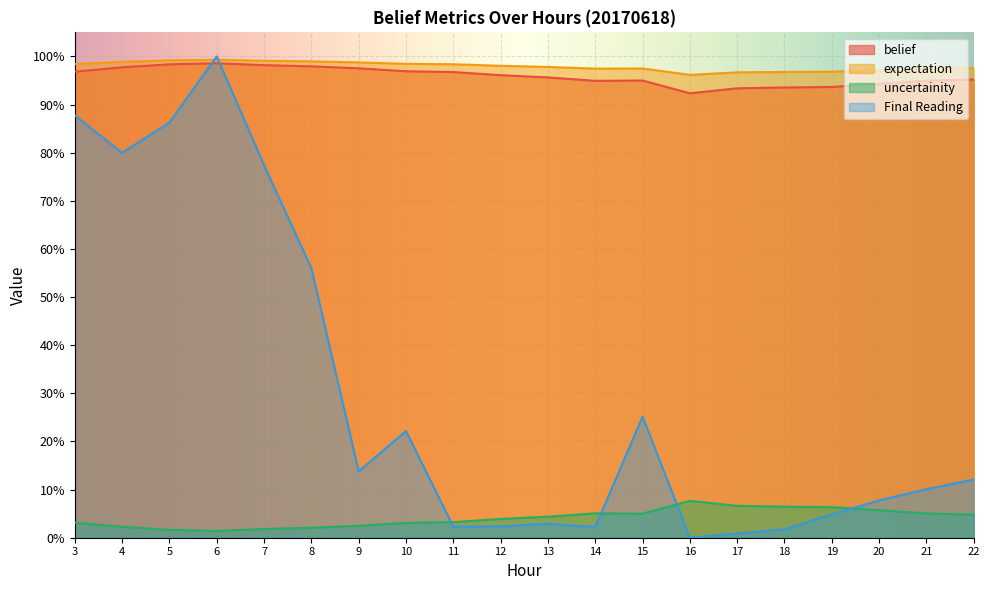

Where is the first local minimum for belief?

14